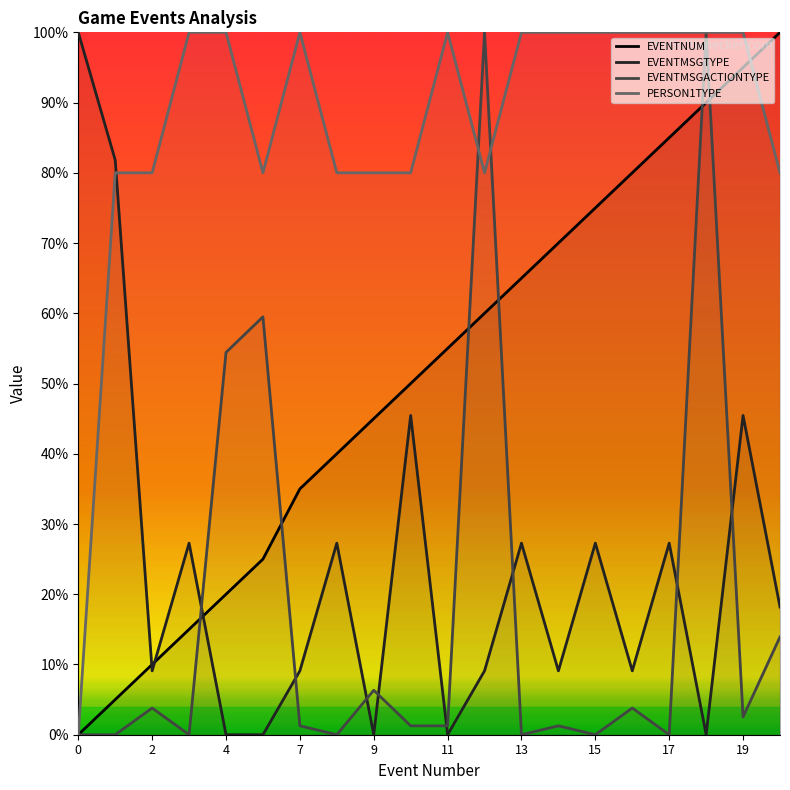

How many lines are shown in the chart?

4